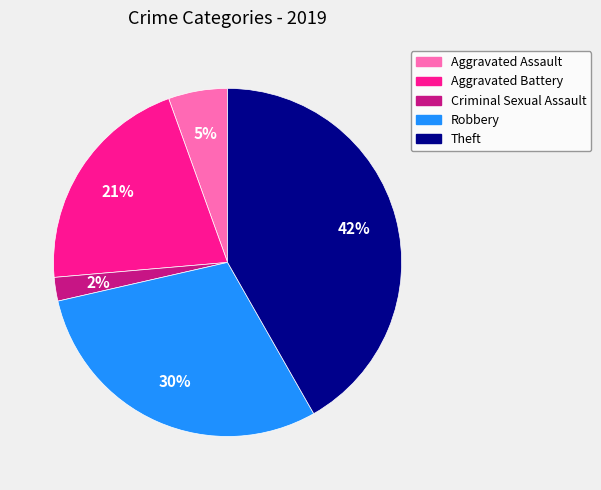

To the nearest percent, what portion does Theft represent?

42%